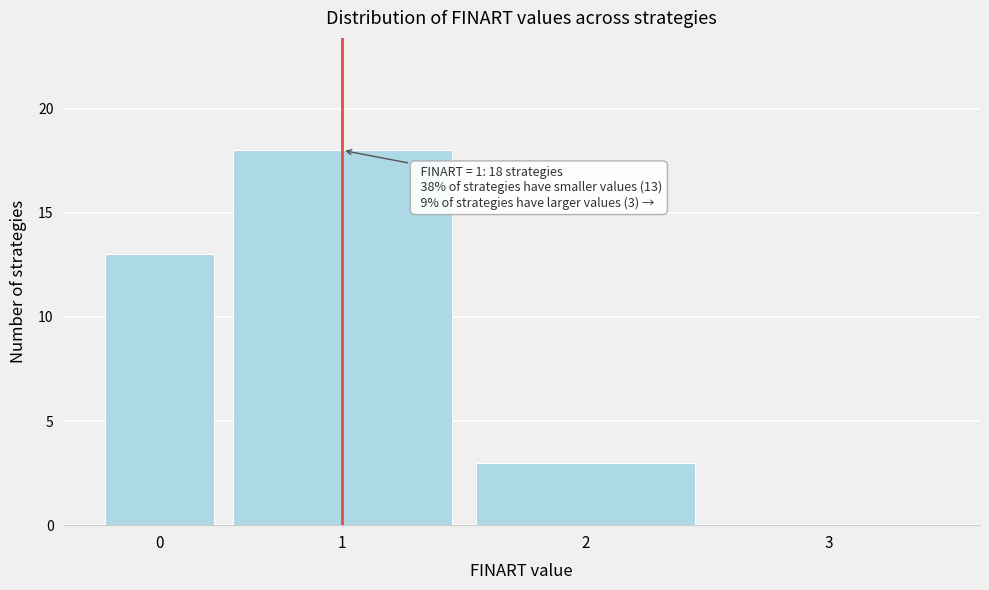

Reading left to right, what are all the values shown in this chart?

0=13	1=18	2=3	3=0